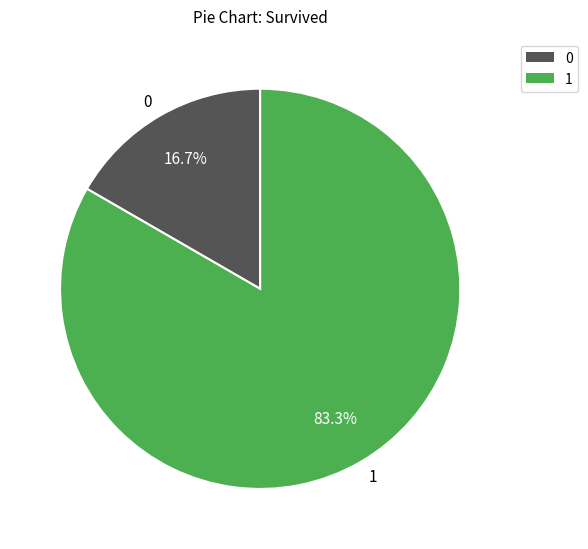

Which slice is the smallest?

0